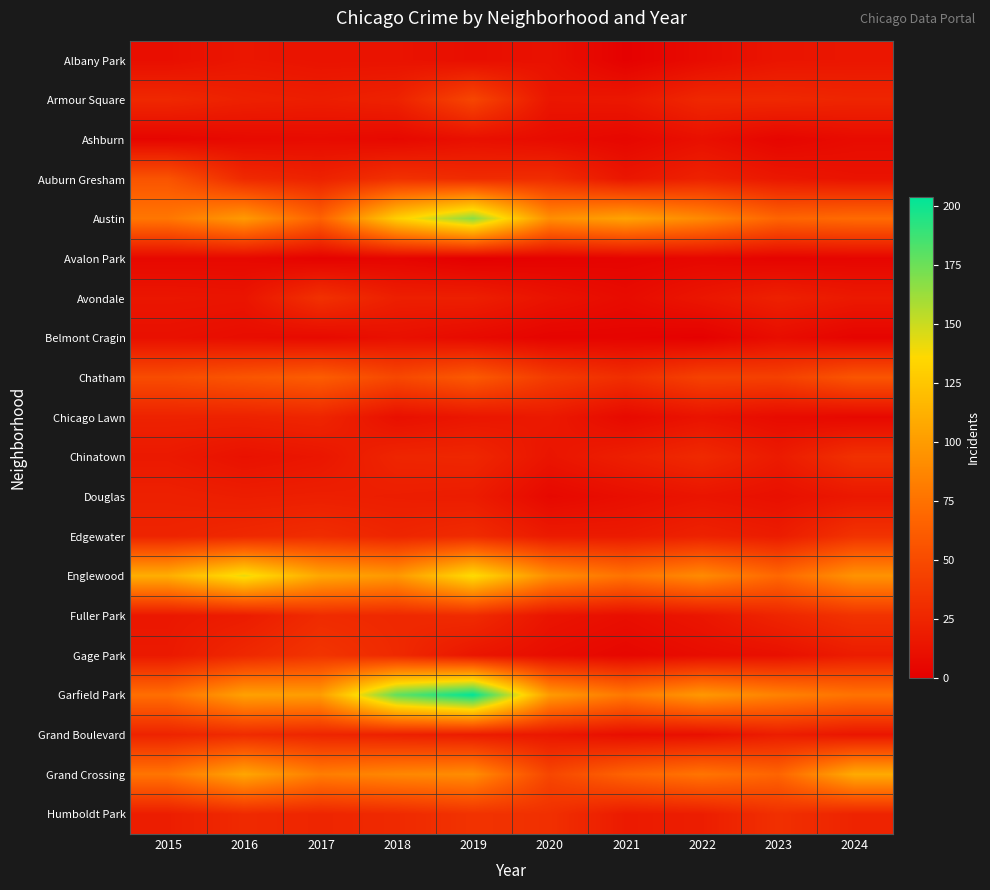

Reading left to right, extract all data points from this chart.

Albany Park: 2015=10	2016=15	2017=13	2018=13	2019=10	2020=12	2021=1	2022=8	2023=14	2024=15
Armour Square: 2015=27	2016=22	2017=20	2018=23	2019=47	2020=15	2021=16	2022=27	2023=27	2024=25
Ashburn: 2015=4	2016=7	2017=8	2018=6	2019=11	2020=8	2021=5	2022=11	2023=4	2024=8
Auburn Gresham: 2015=56	2016=28	2017=23	2018=33	2019=29	2020=30	2021=15	2022=23	2023=16	2024=13
Austin: 2015=78	2016=99	2017=65	2018=130	2019=167	2020=92	2021=104	2022=89	2023=67	2024=71
Avalon Park: 2015=6	2016=6	2017=2	2018=4	2019=0	2020=2	2021=3	2022=5	2023=3	2024=4
Avondale: 2015=15	2016=14	2017=33	2018=21	2019=21	2020=13	2021=8	2022=15	2023=22	2024=17
Belmont Cragin: 2015=11	2016=9	2017=7	2018=11	2019=7	2020=3	2021=3	2022=1	2023=9	2024=3
Chatham: 2015=51	2016=57	2017=62	2018=48	2019=60	2020=40	2021=31	2022=44	2023=43	2024=57
Chicago Lawn: 2015=23	2016=23	2017=25	2018=11	2019=15	2020=17	2021=7	2022=13	2023=8	2024=6
Chinatown: 2015=17	2016=12	2017=15	2018=25	2019=26	2020=14	2021=21	2022=28	2023=18	2024=33
Douglas: 2015=22	2016=20	2017=21	2018=20	2019=19	2020=6	2021=10	2022=14	2023=11	2024=16
Edgewater: 2015=24	2016=27	2017=30	2018=25	2019=29	2020=18	2021=18	2022=23	2023=19	2024=34
Englewood: 2015=111	2016=142	2017=107	2018=98	2019=138	2020=92	2021=76	2022=90	2023=69	2024=95
Fuller Park: 2015=16	2016=19	2017=29	2018=27	2019=29	2020=14	2021=10	2022=15	2023=25	2024=34
Gage Park: 2015=17	2016=27	2017=35	2018=28	2019=15	2020=9	2021=5	2022=9	2023=11	2024=19
Garfield Park: 2015=73	2016=103	2017=101	2018=178	2019=204	2020=100	2021=79	2022=98	2023=85	2024=76
Grand Boulevard: 2015=24	2016=29	2017=25	2018=22	2019=19	2020=16	2021=10	2022=11	2023=20	2024=15
Grand Crossing: 2015=77	2016=106	2017=82	2018=88	2019=91	2020=47	2021=66	2022=77	2023=67	2024=109
Humboldt Park: 2015=20	2016=28	2017=25	2018=28	2019=34	2020=32	2021=18	2022=20	2023=32	2024=24